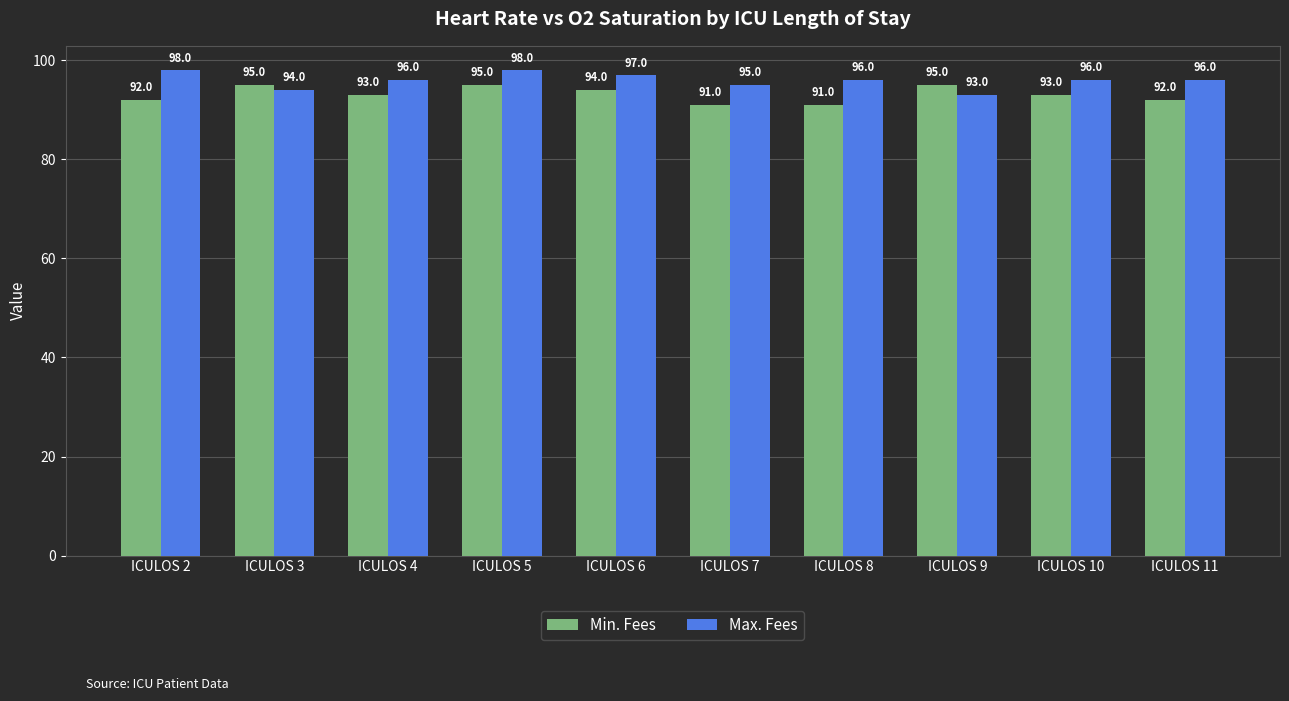

Reading right to left, what are all the values shown in this chart?

Min. Fees: ICULOS 11=92	ICULOS 10=93	ICULOS 9=95	ICULOS 8=91	ICULOS 7=91	ICULOS 6=94	ICULOS 5=95	ICULOS 4=93	ICULOS 3=95	ICULOS 2=92
Max. Fees: ICULOS 11=96	ICULOS 10=96	ICULOS 9=93	ICULOS 8=96	ICULOS 7=95	ICULOS 6=97	ICULOS 5=98	ICULOS 4=96	ICULOS 3=94	ICULOS 2=98